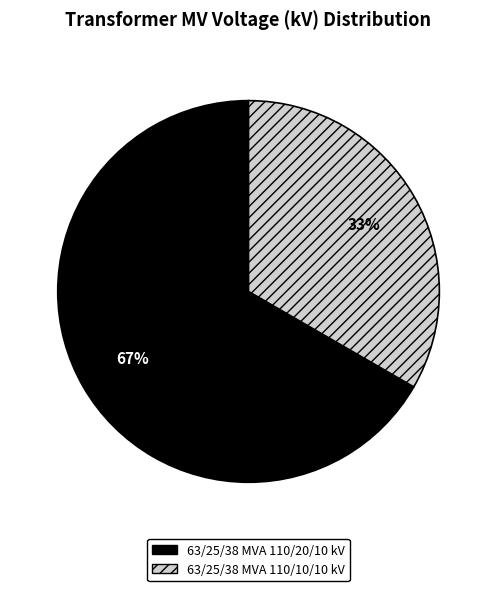

How many slices are in this pie chart?

2